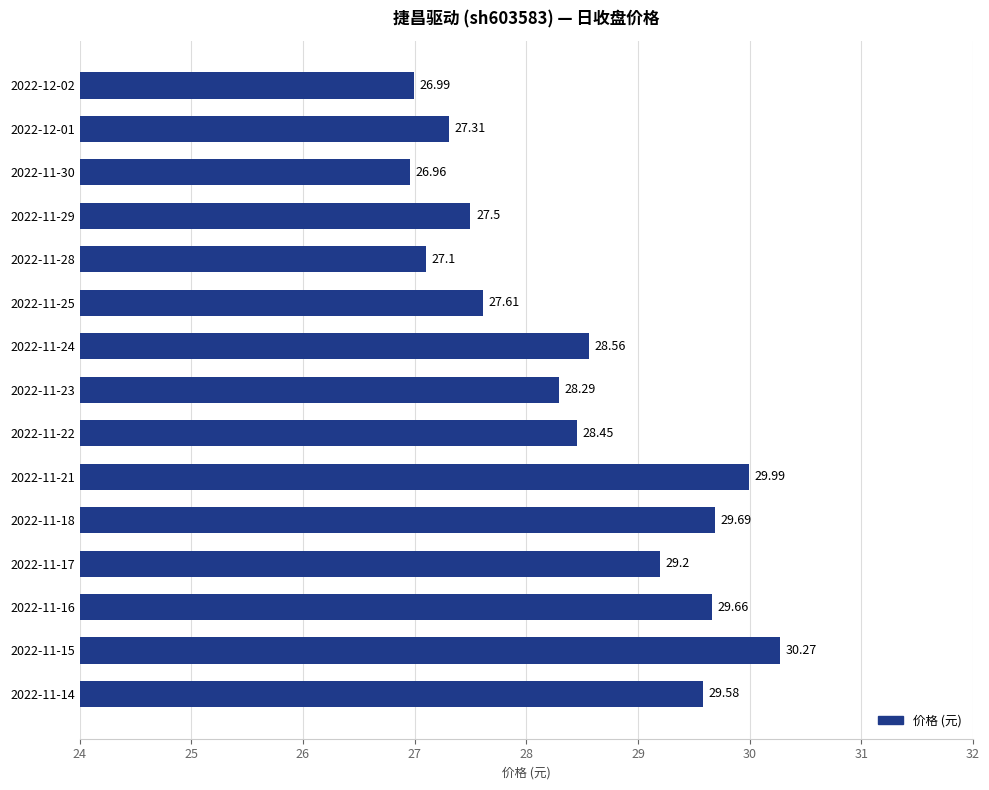

Which has a higher value, 2022-11-16 or 2022-11-25?

2022-11-16